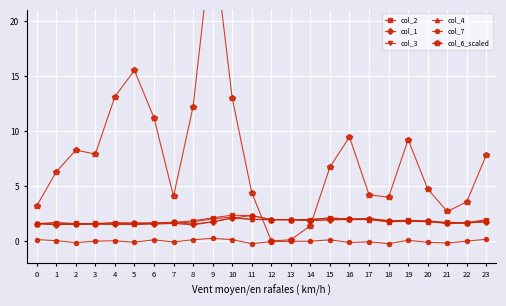

True or false: col_1 and col_2 intersect in this chart.

False